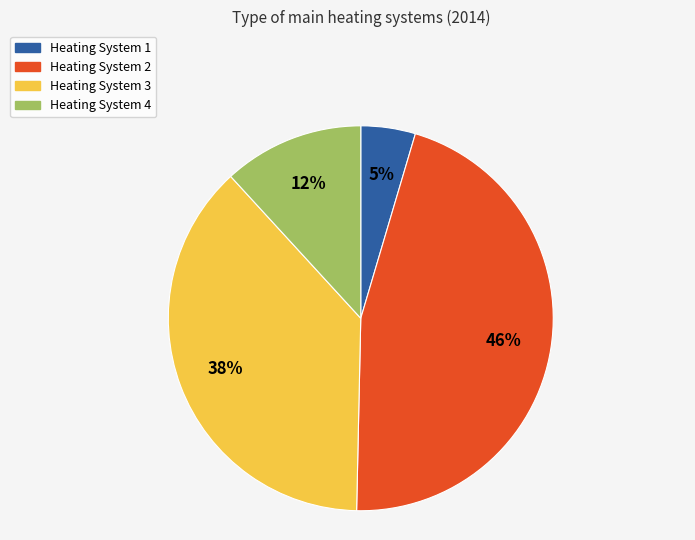

What is the smallest slice in the pie chart?

Heating System 1